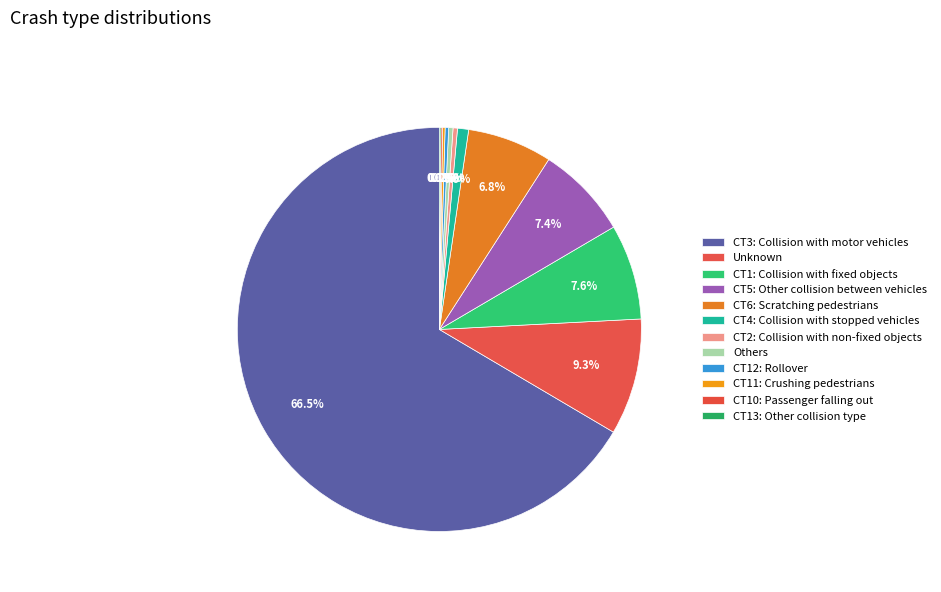

Which slice is the largest?

CT3: Collision with motor vehicles